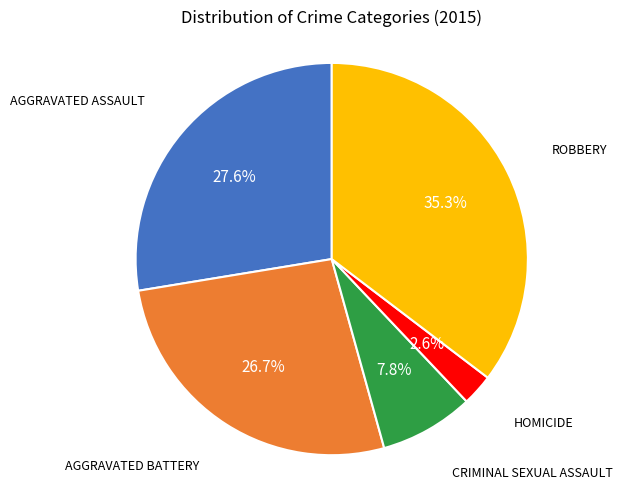

Does any single category account for the majority?

No